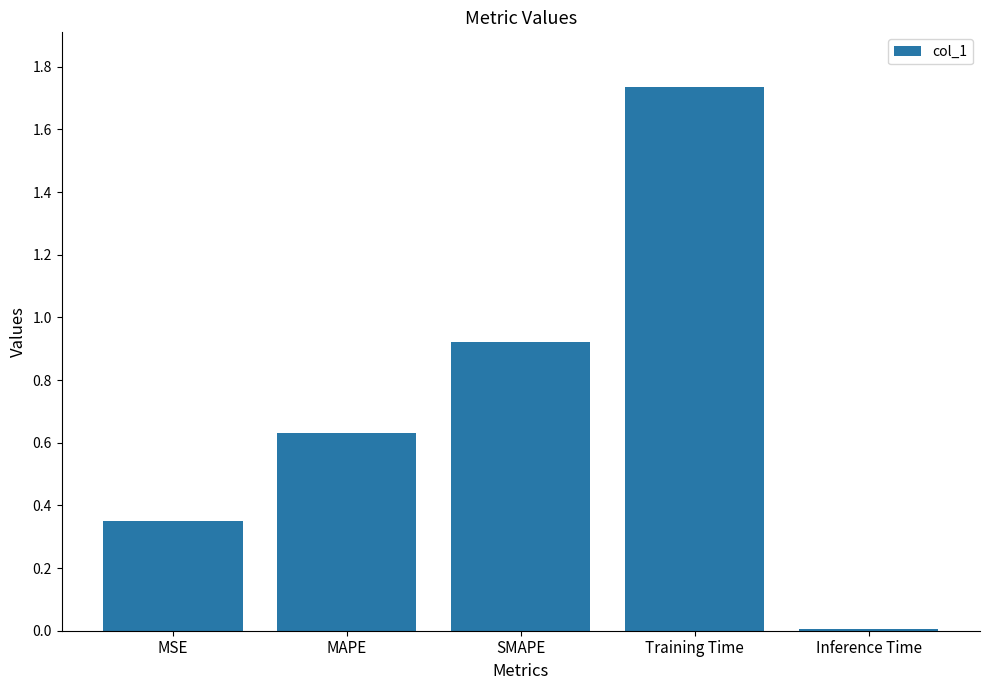

The value at MAPE is 0.8. True or false?

False